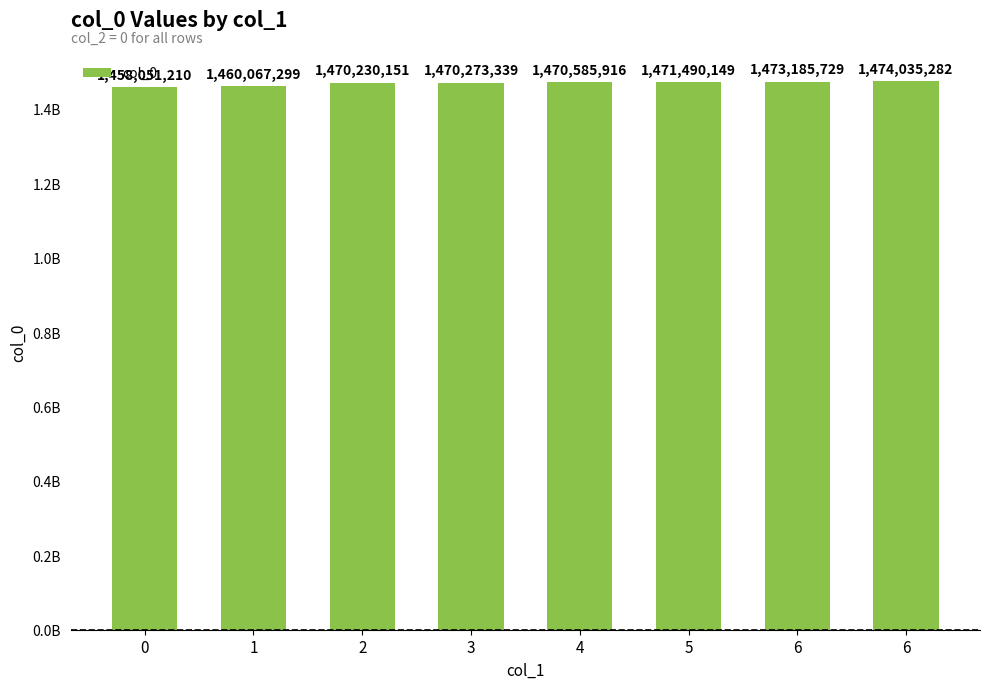

Which has a higher value, 0 or 6?

6